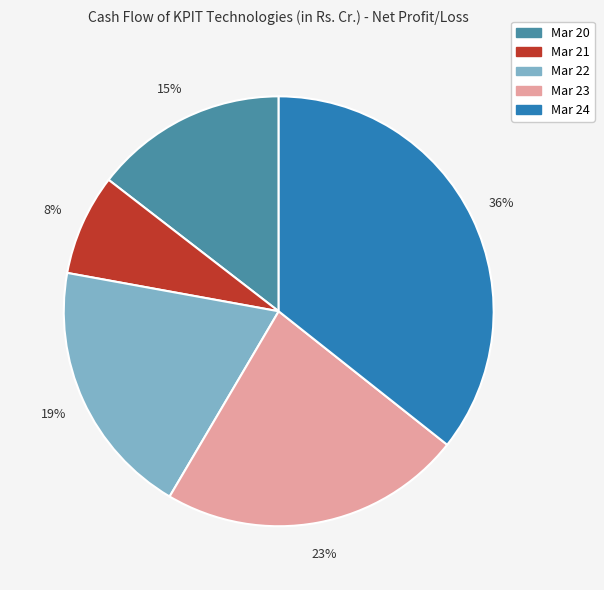

Approximately how many times larger is the value at Mar 20 compared to Mar 24?

0.4